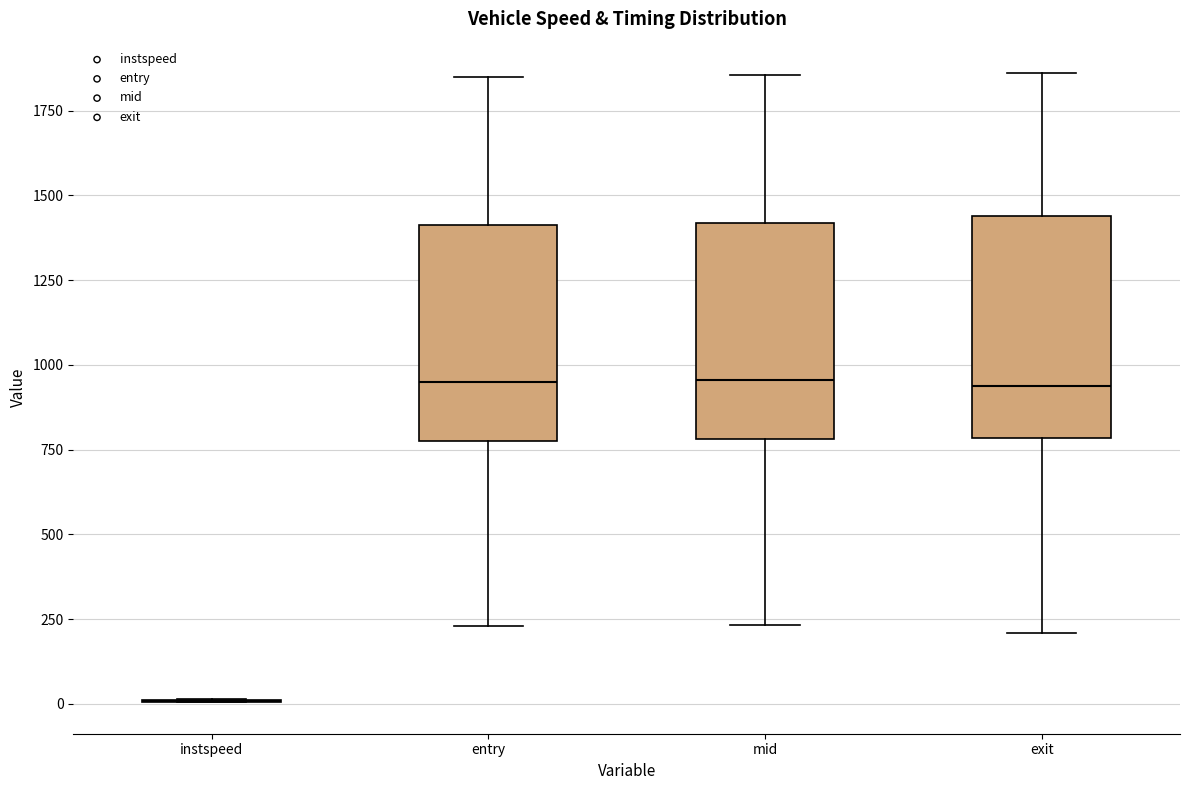

Reading left to right, read every box against the y-axis: the position of its median line, the range the box covers, and the ends of its whiskers. The values are not printed on the chart, so give them approximately, as read against the axis.

instspeed: box collapsed to a line at 0, whiskers 0 to 0
entry: median 950, box 800 to 1400, whiskers 250 to 1850
mid: median 950, box 800 to 1400, whiskers 250 to 1850
exit: median 950, box 800 to 1450, whiskers 200 to 1850